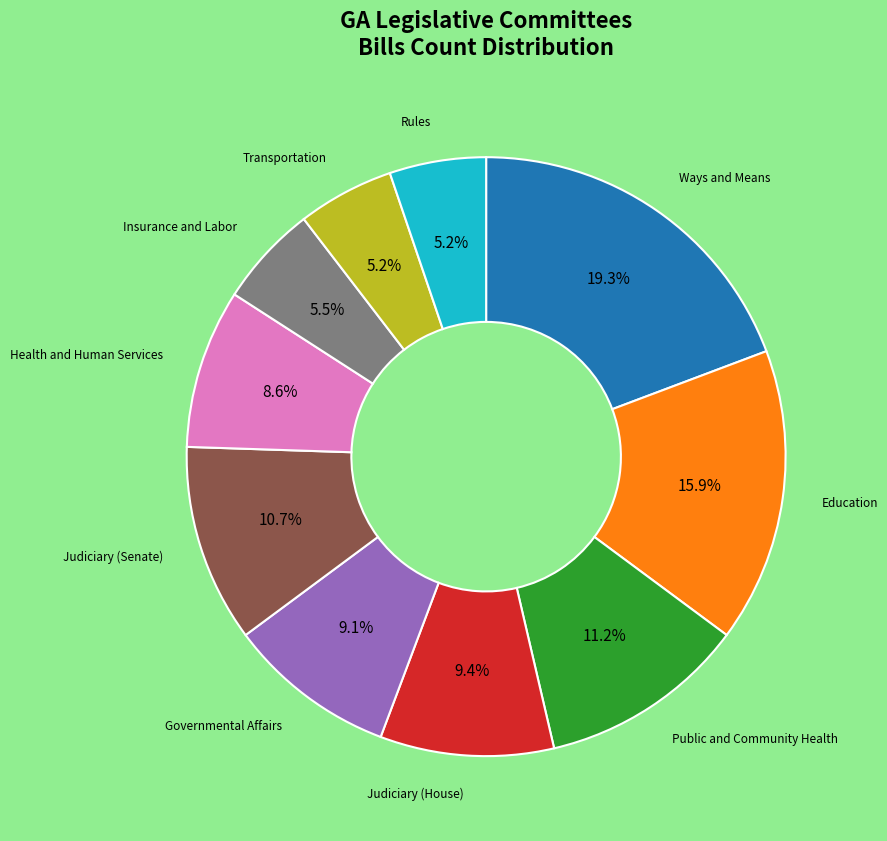

Does any single category account for the majority?

No